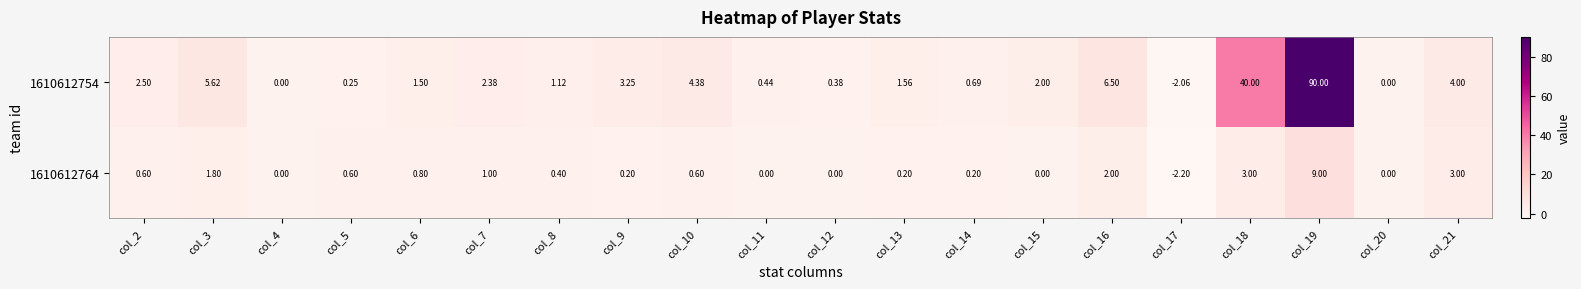

Is the value of 1610612764 at col_19 greater than the value of 1610612754 at col_21?

Yes